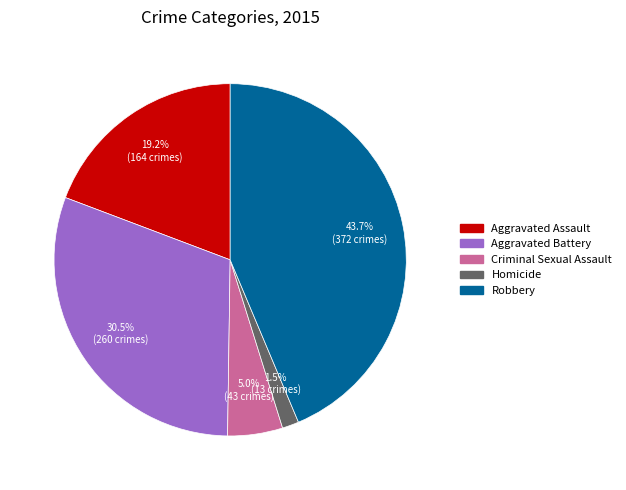

To the nearest percent, what is the combined percentage of Aggravated Battery and Homicide?

32%